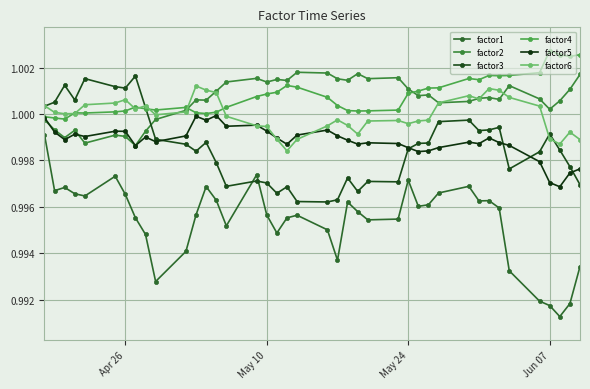

How many interior local valleys does the factor4 series have?

8